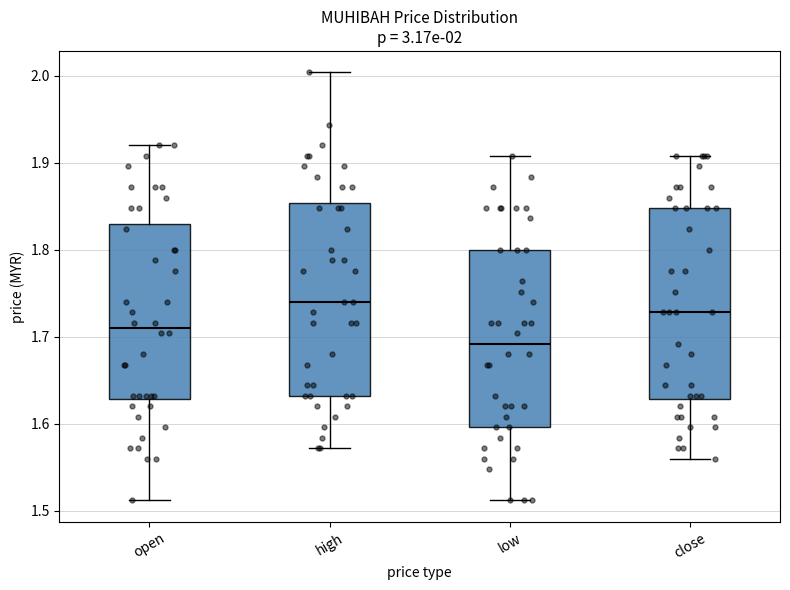

Which box's median line is the lowest?

low